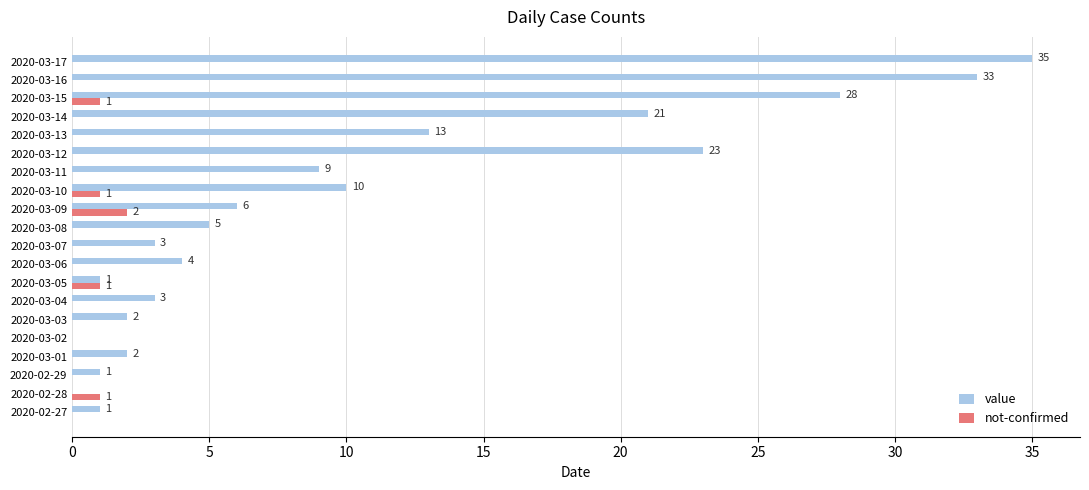

Which series has the largest total across all categories?

value